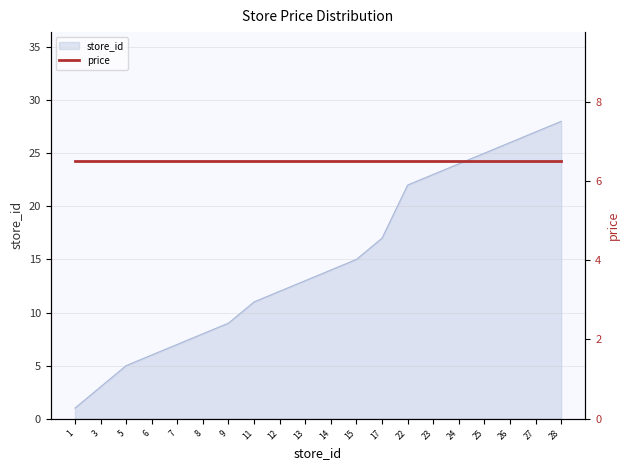

List the labels in order of value, smallest first.

1, 3, 5, 6, 7, 8, 9, 11, 12, 13, 14, 15, 17, 22, 23, 24, 25, 26, 27, 28